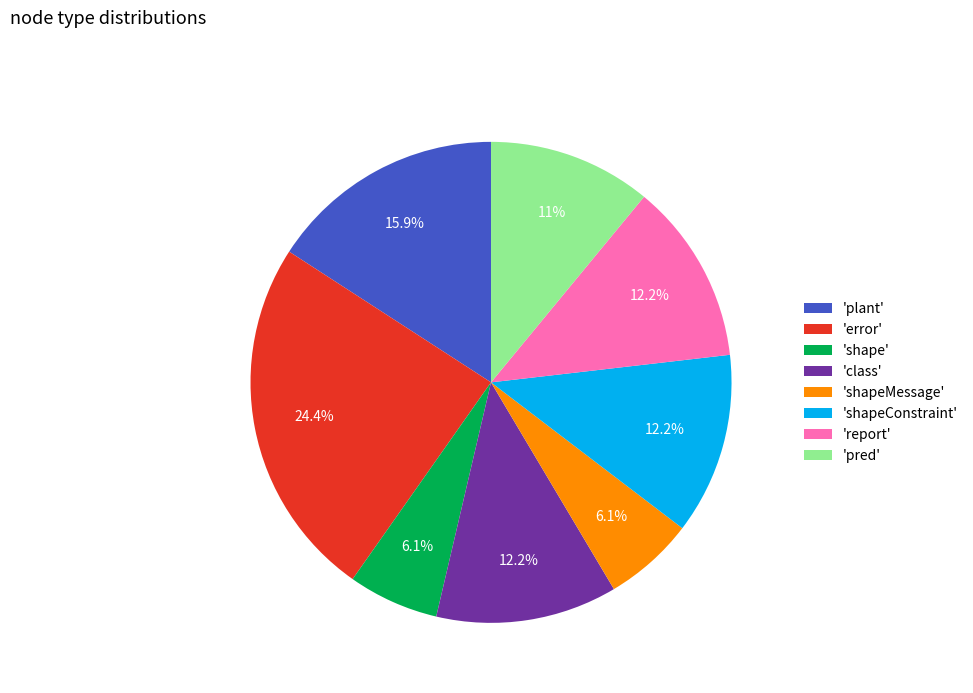

To the nearest percent, what is the average slice percentage?

12%